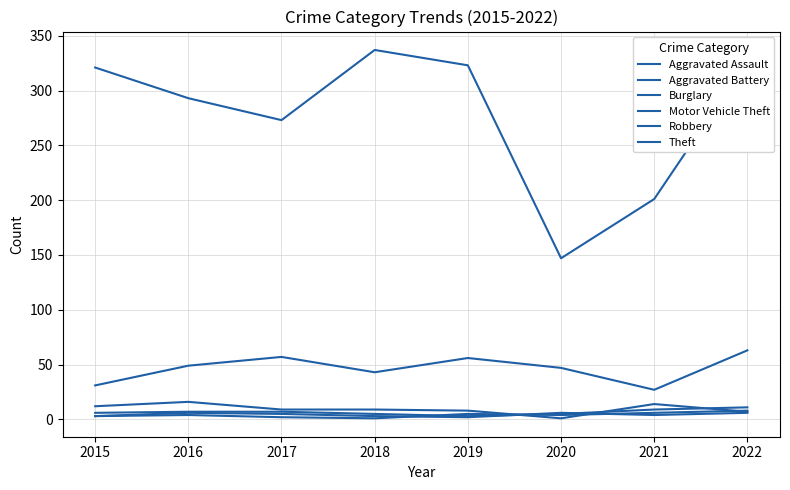

Count the Aggravated Battery values in the range 3 to 6.

5